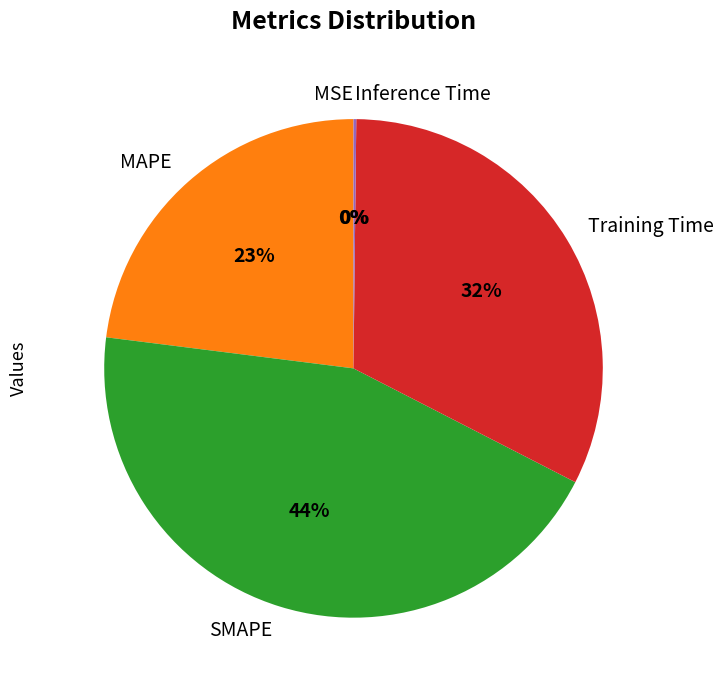

To the nearest percent, what is the average slice percentage?

20%